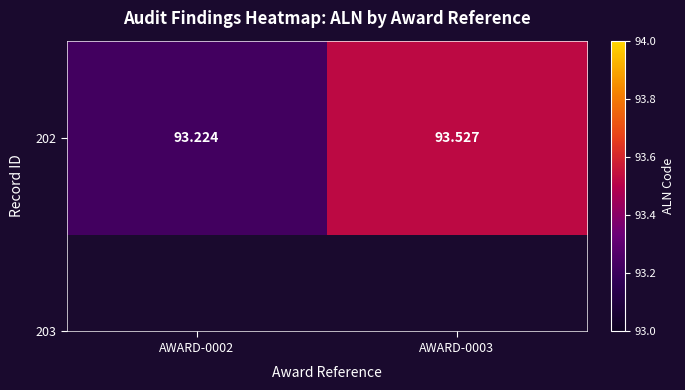

Approximately how many times larger is the value at AWARD-0002 compared to AWARD-0003?

1.0